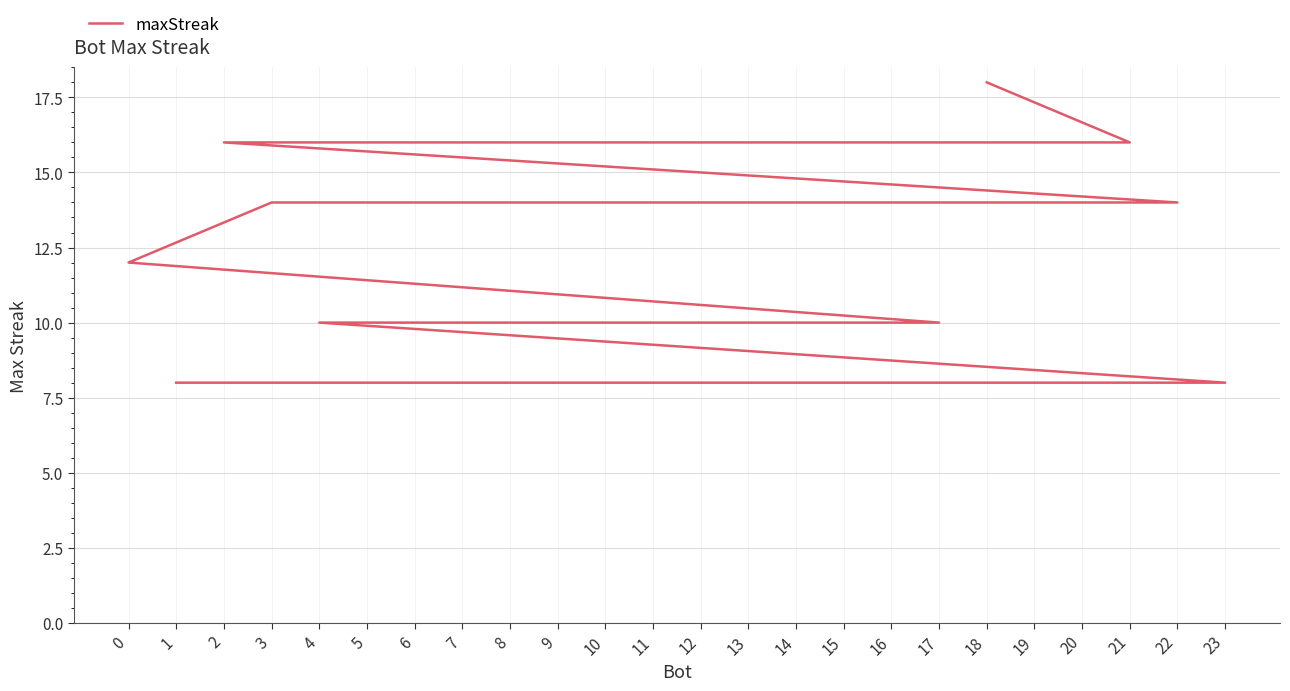

Does the chart display data point markers on the line(s)?

No